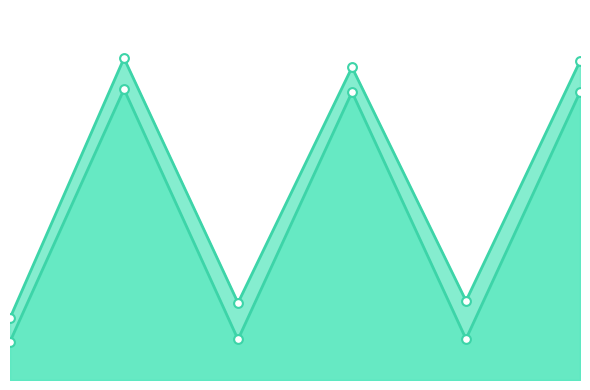

What is the total value across all series at 3?

476.2